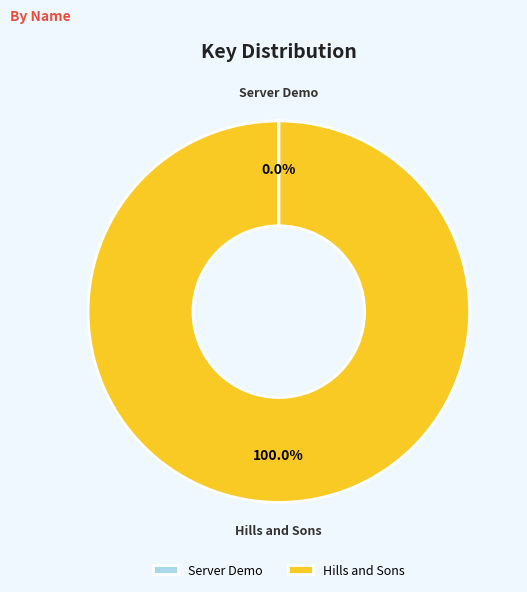

Does any single category account for the majority?

Yes